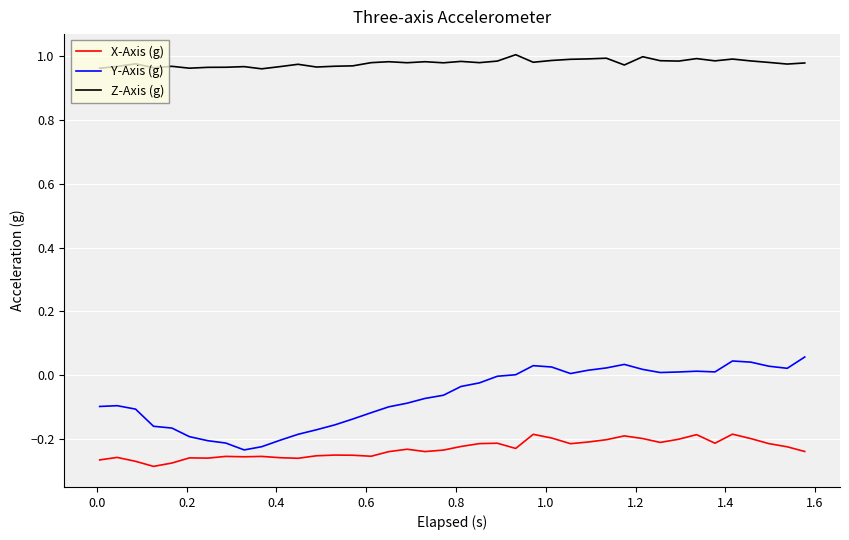

At how many categories does at least one series exceed 0?

40